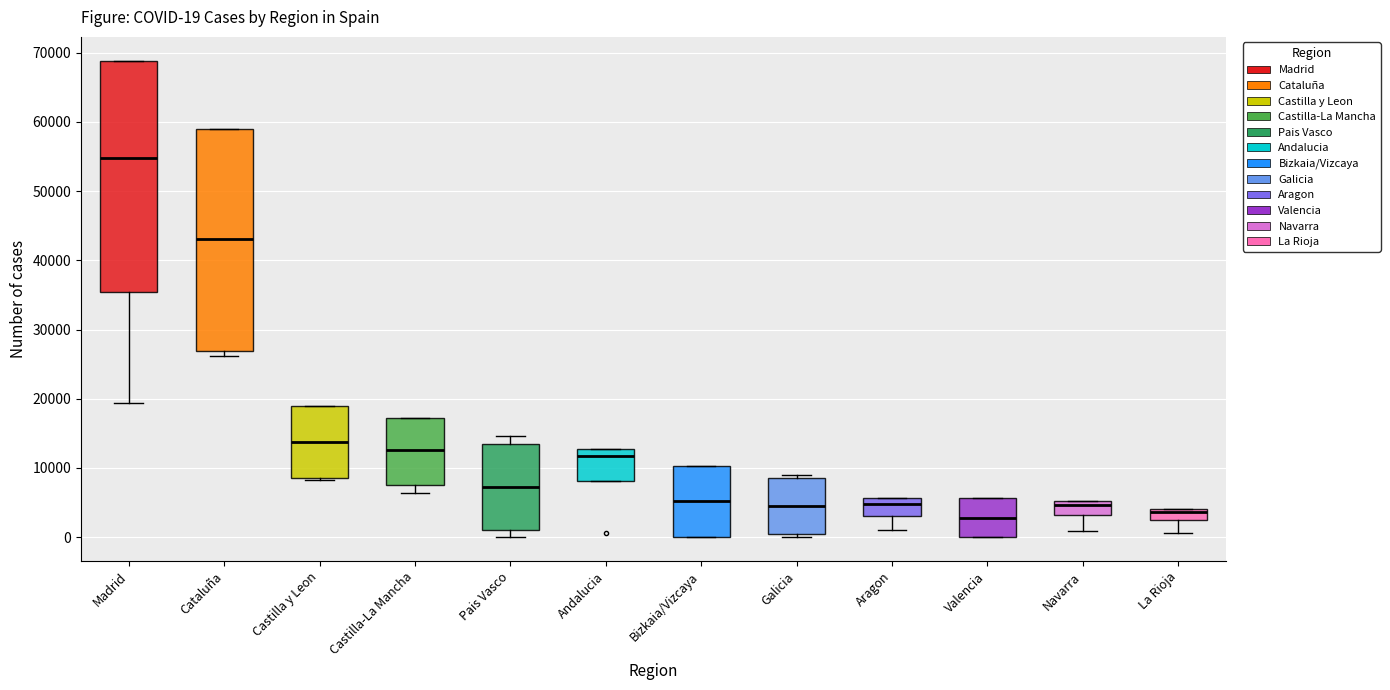

Which box's median line is the highest?

Madrid